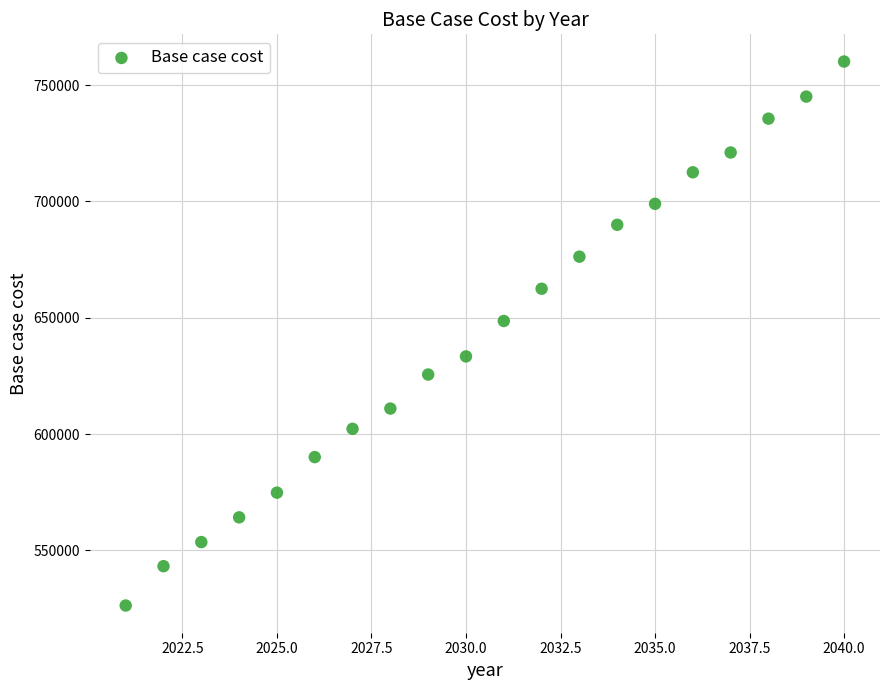

What Y value in the scatter plot is closest to 643229?

648624.8